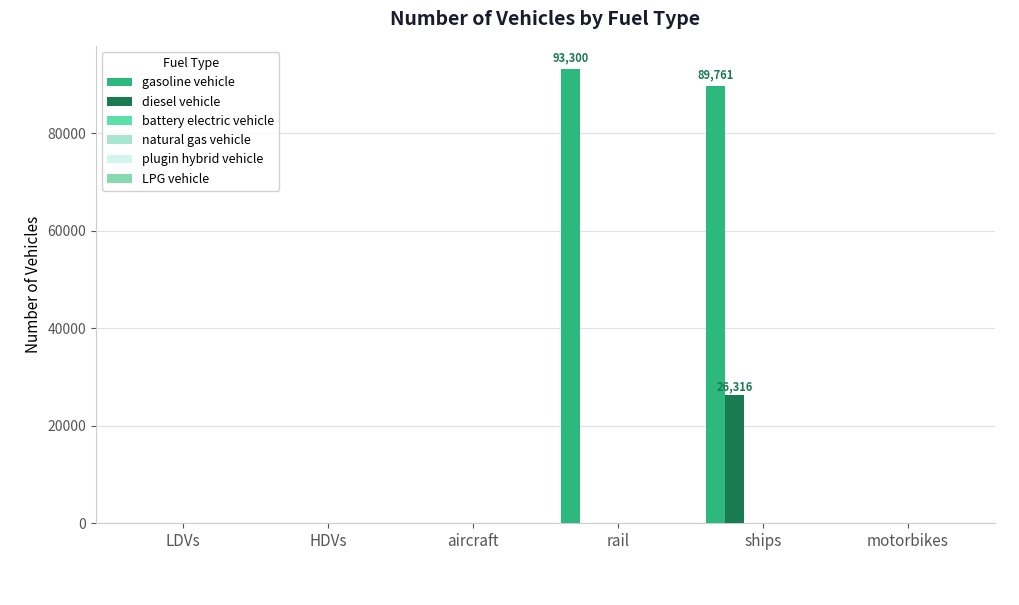

Where is gasoline vehicle nearest to the value 46650?

ships